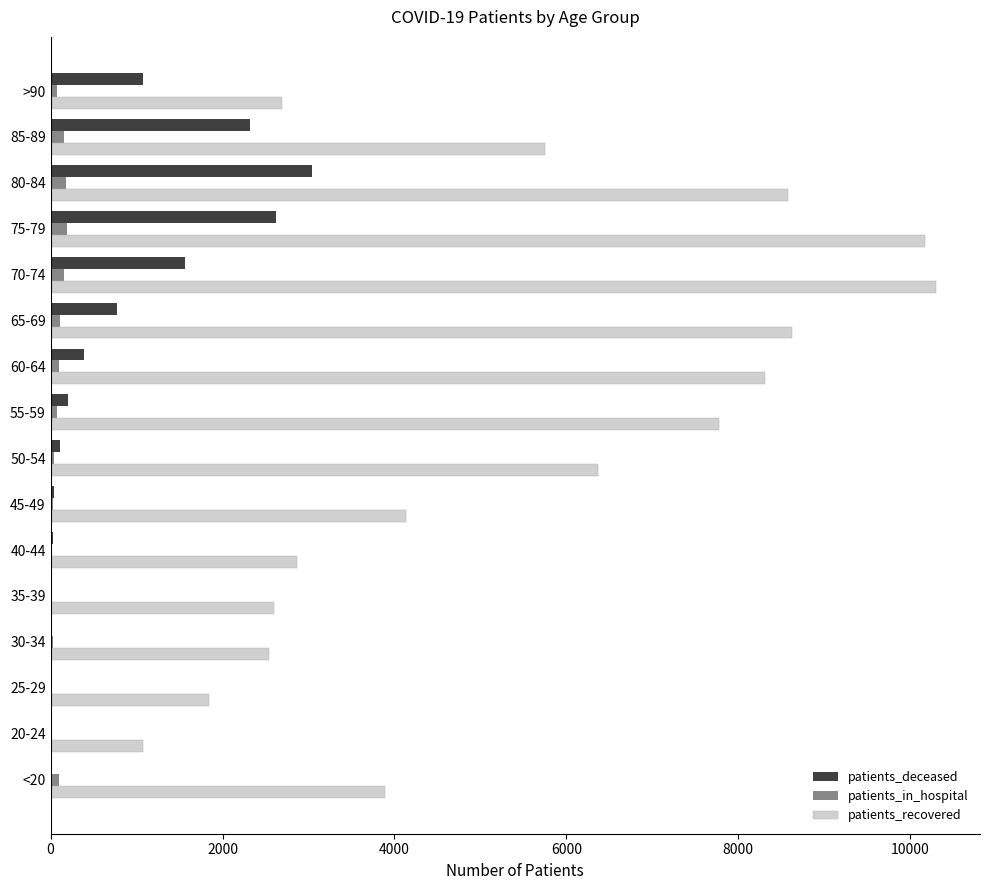

At which category is the sum across all series the highest?

75-79